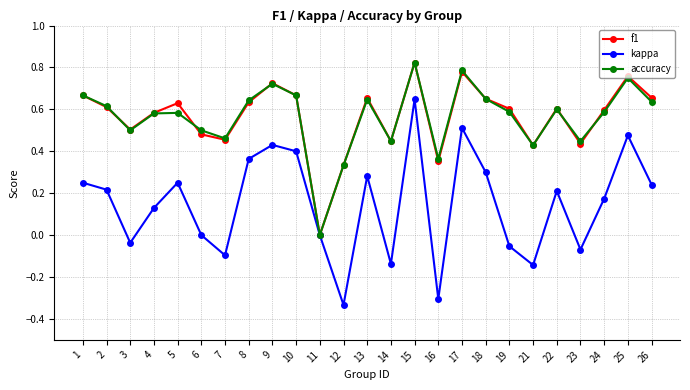

At which category is the sum across all series the highest?

15